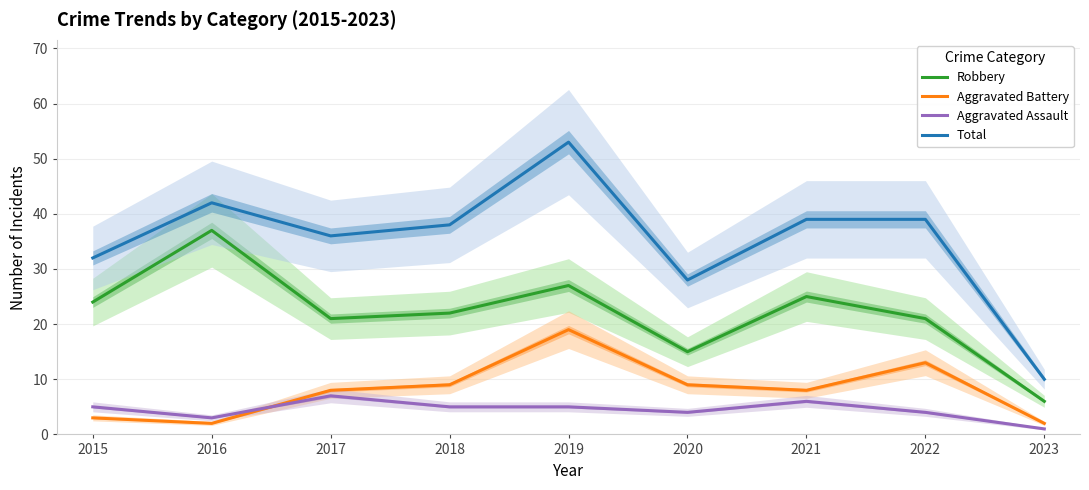

True or false: Total has a value of 80 at 2019.

False